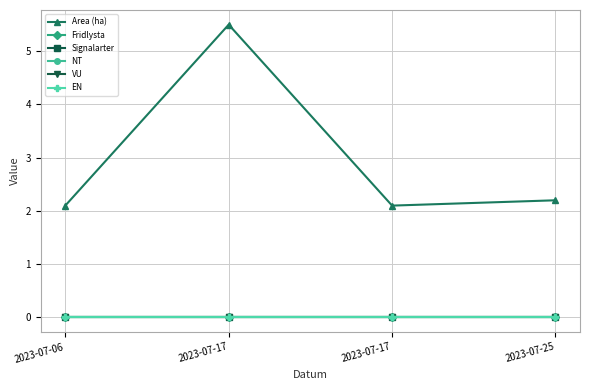

Where is NT nearest to the value 0?

2023-07-06